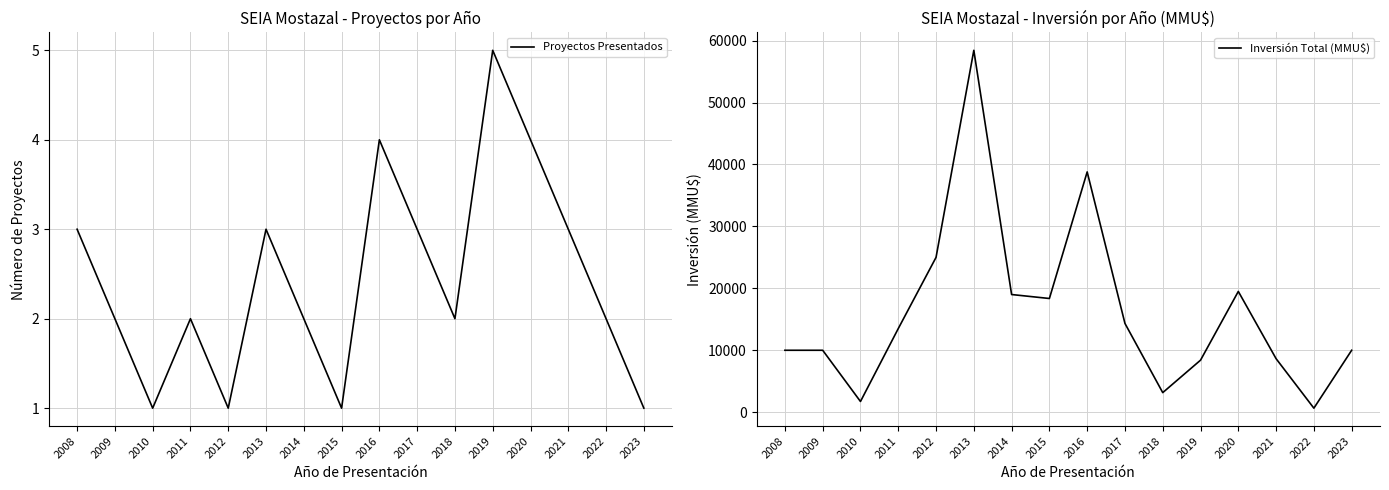

True or false: Proyectos Presentados and Inversión Total (MMU$) intersect in this chart.

False